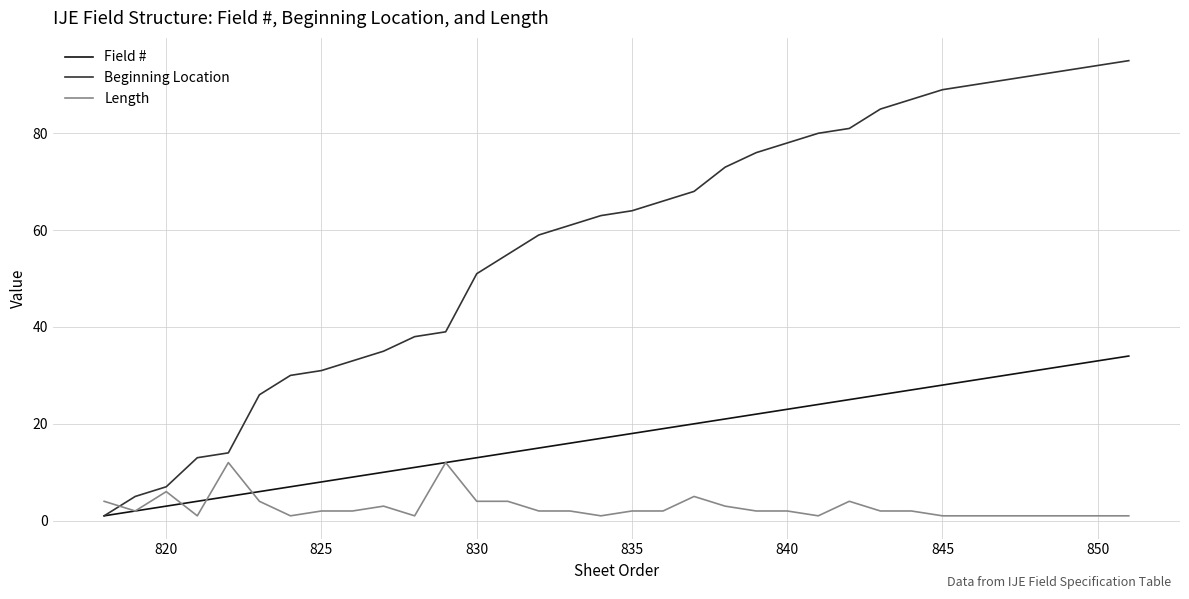

How many lines are shown in the chart?

3